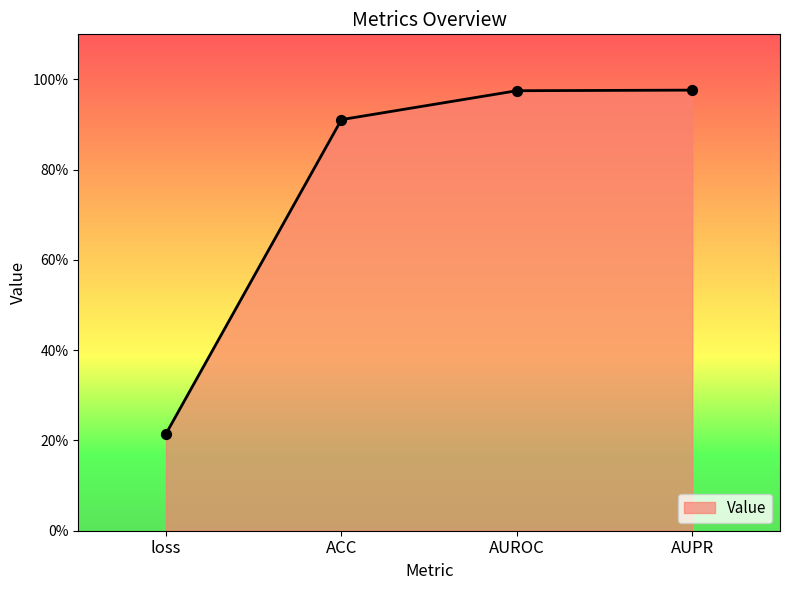

Between AUPR and AUROC, which is larger?

AUPR